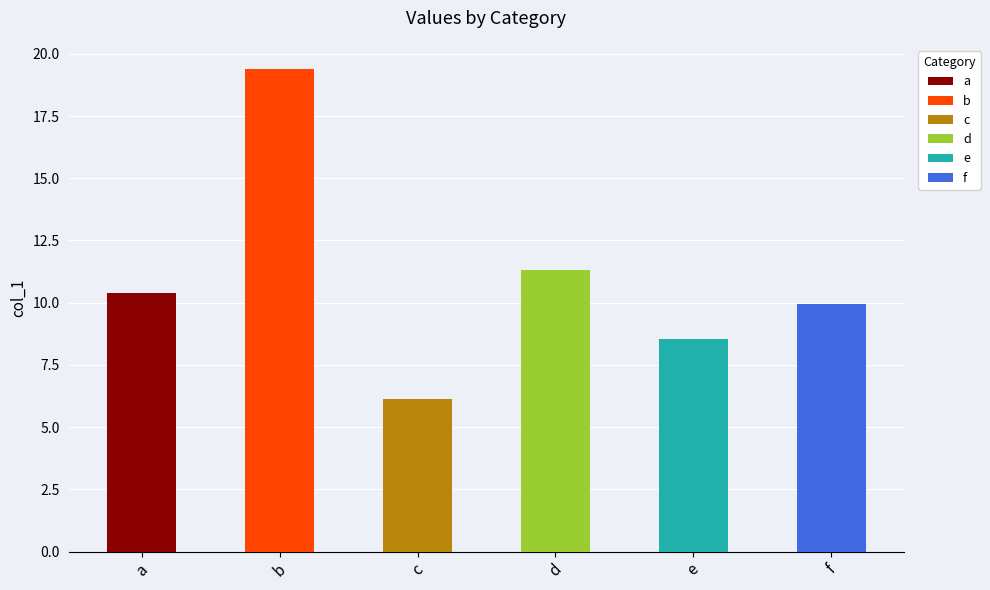

Is it true that the value at d is 17.4?

False